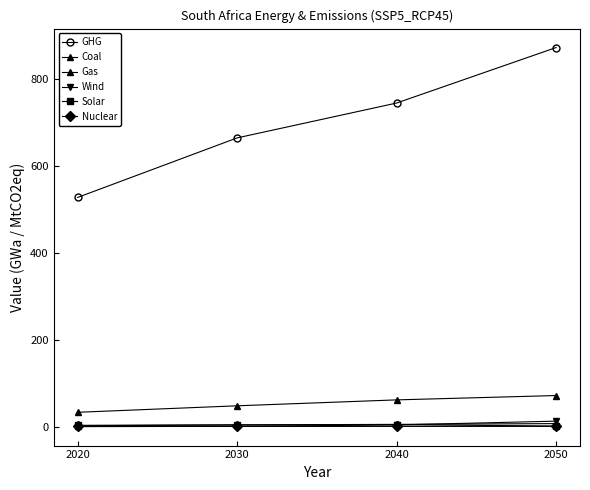

List the series in order of their peak value, lowest first.

Nuclear, Solar, Gas, Wind, Coal, GHG